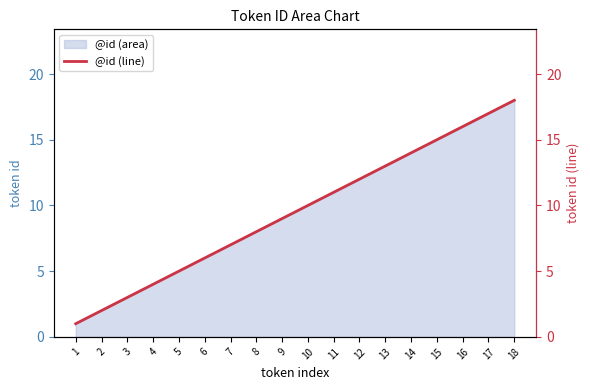

Rank the categories by value from lowest to highest.

1, 2, 3, 4, 5, 6, 7, 8, 9, 10, 11, 12, 13, 14, 15, 16, 17, 18